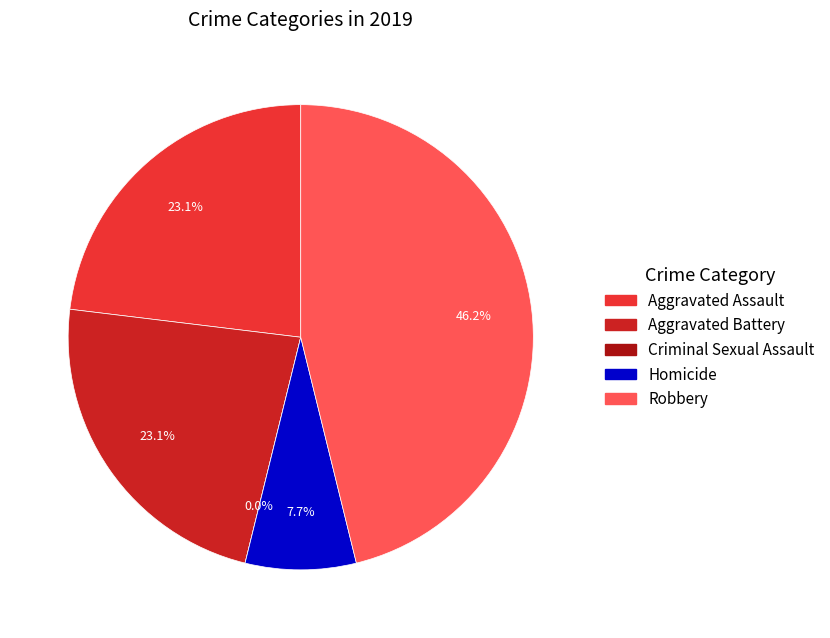

To the nearest percent, what percentage of the pie is Aggravated Battery?

23%